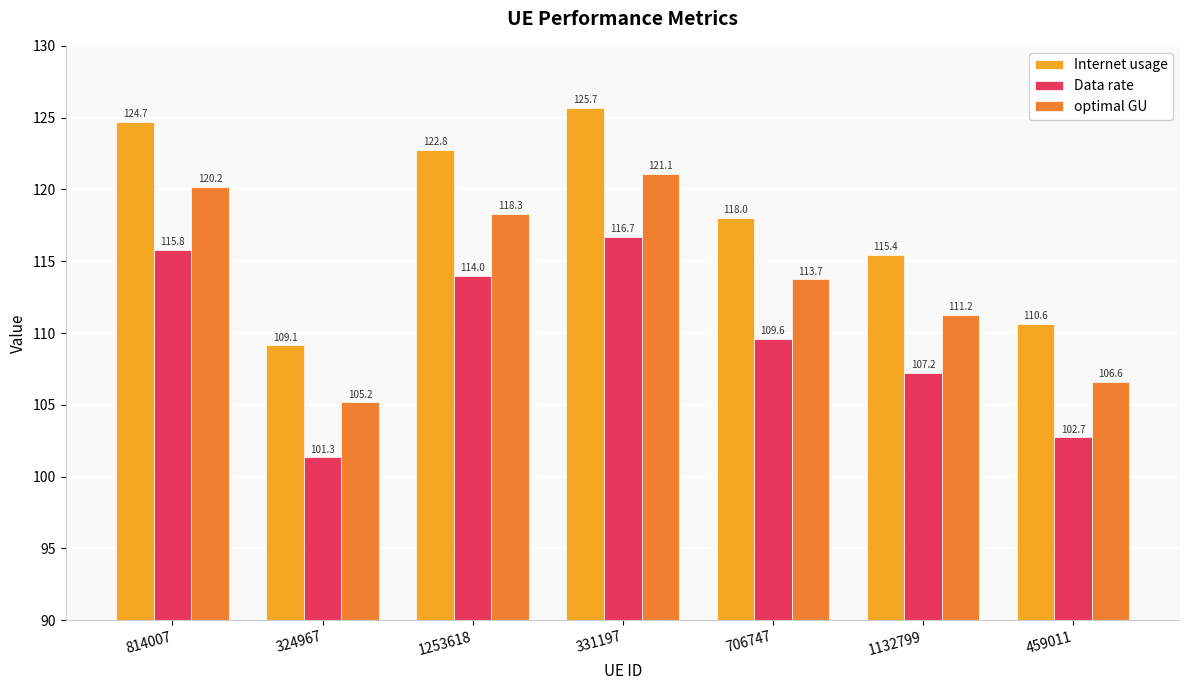

What is the difference between the highest and lowest values at 1253618?

8.8